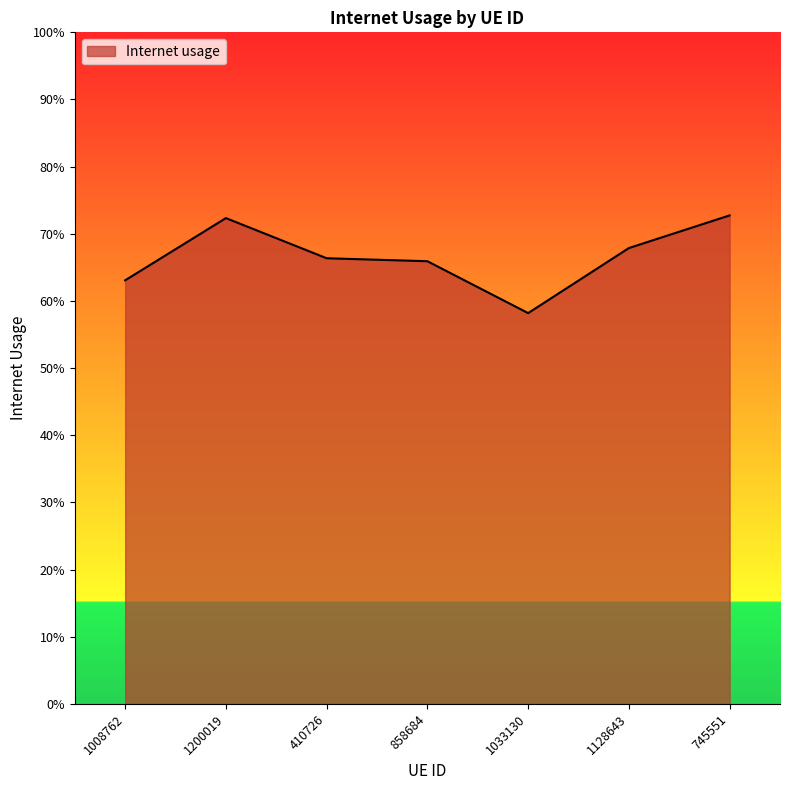

Rank the categories by value from lowest to highest.

1033130, 1008762, 858684, 410726, 1128643, 1200019, 745551